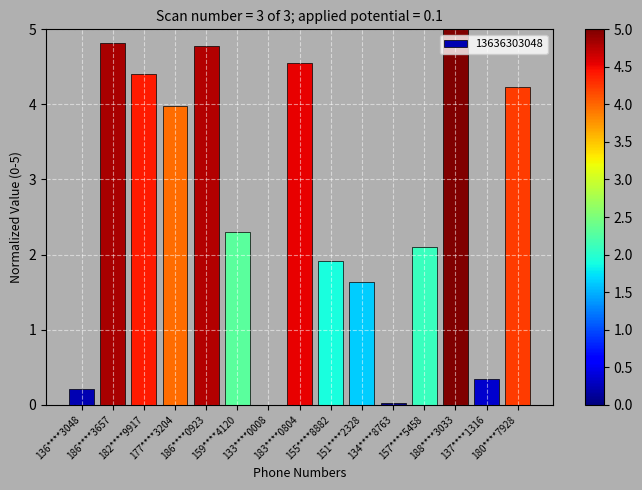

At which category does the chart reach its peak across all series?

188****3033